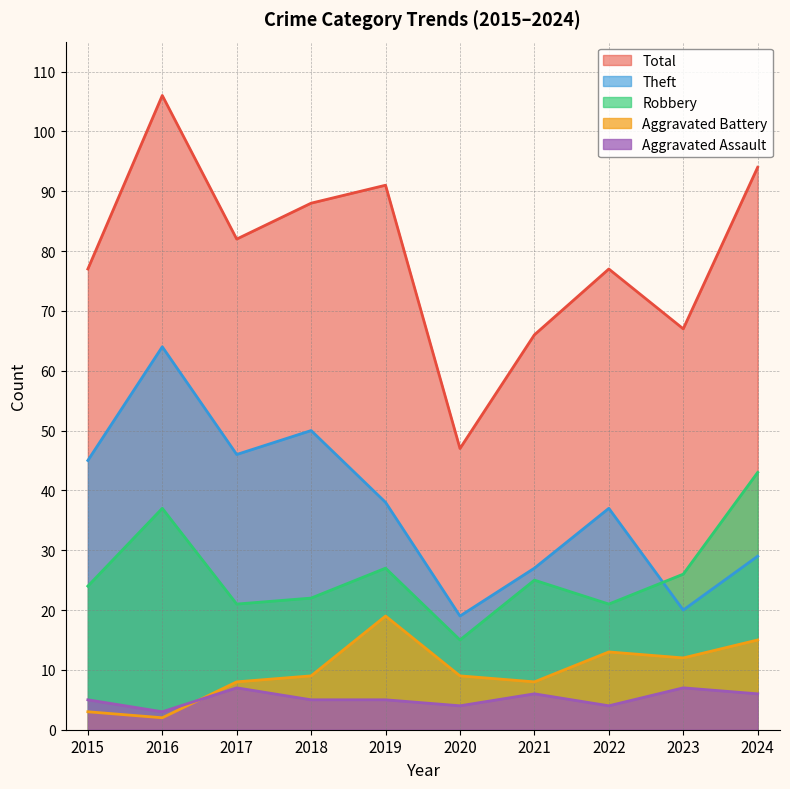

True or false: Total and Theft cross at least once.

False